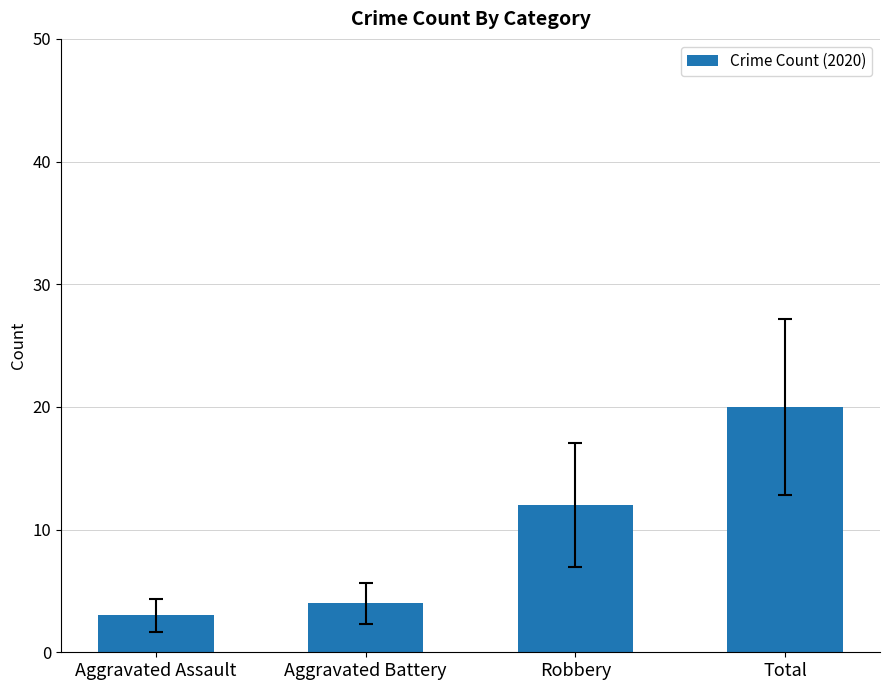

Which category has the highest value across all series?

Total